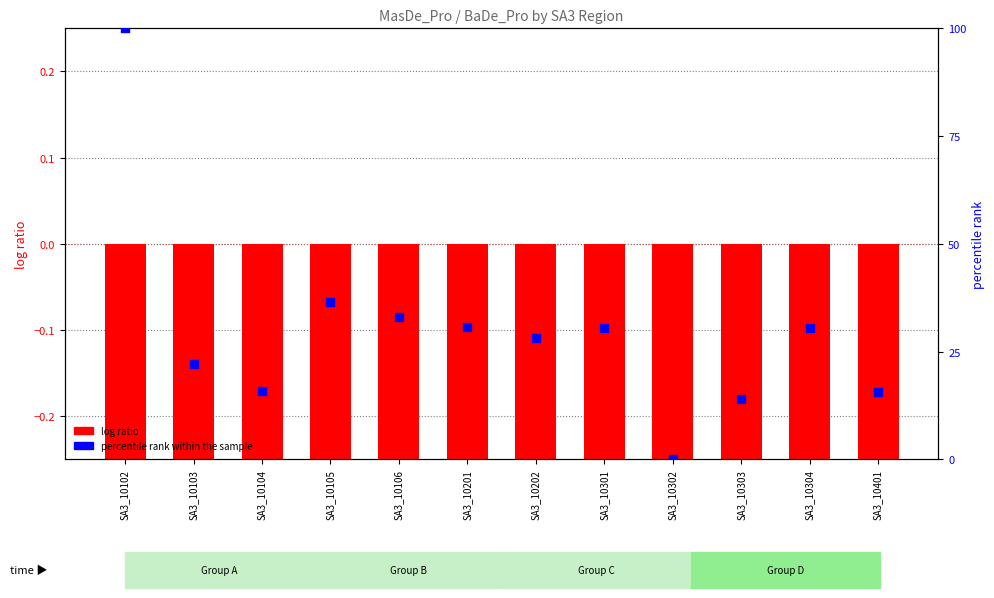

Is the value of log ratio at SA3_10401 greater than the value of percentile rank within the sample at SA3_10103?

No